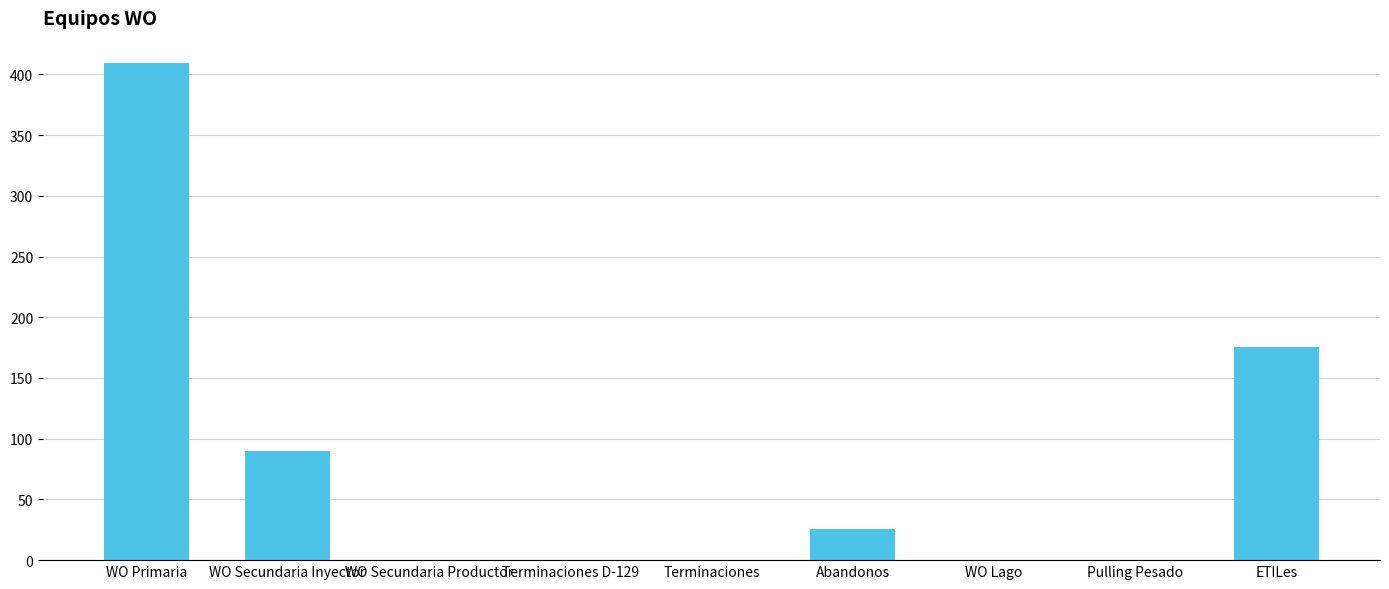

What is the maximum value shown in the chart?

409.6